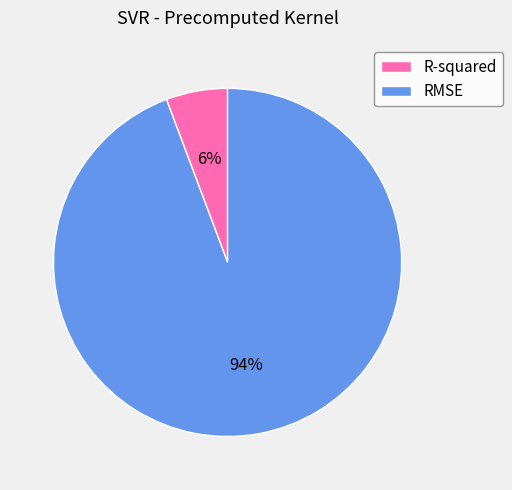

What is the largest slice in the pie chart?

RMSE